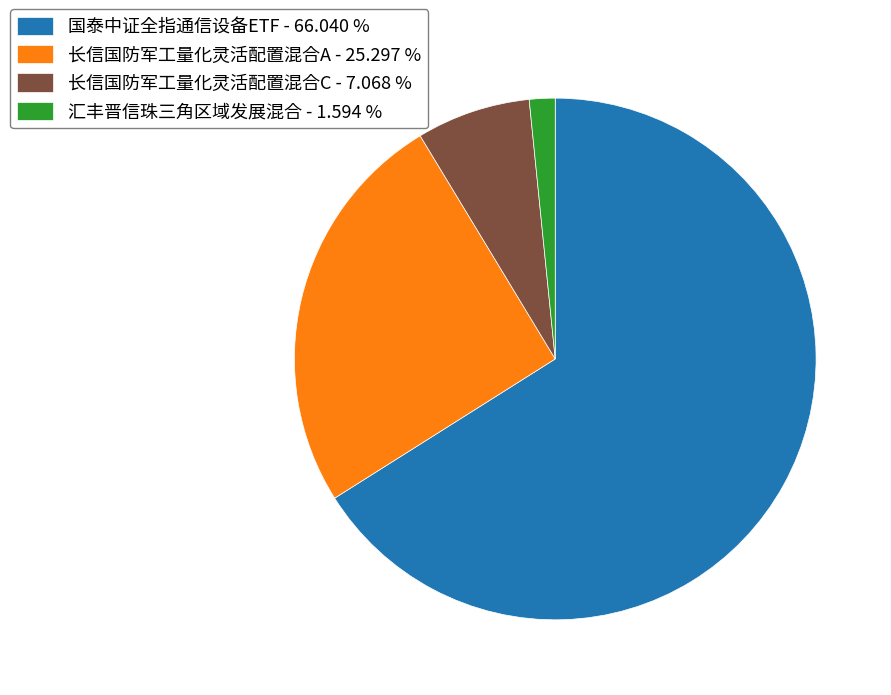

Combined, do 国泰中证全指通信设备ETF - 66.040 % and 长信国防军工量化灵活配置混合A - 25.297 % account for over 50%?

Yes